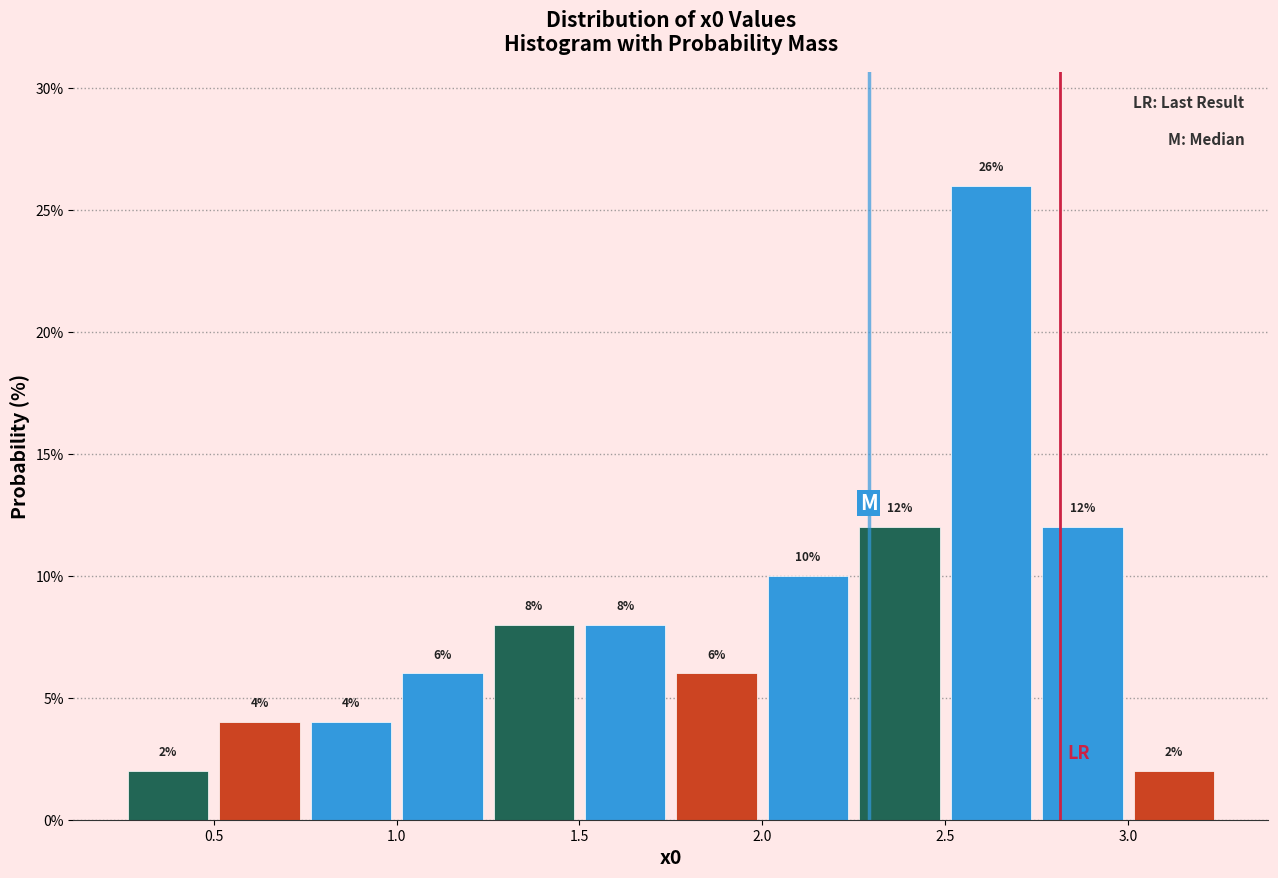

Which range on the x-axis has the tallest bar?

2.50 to 2.75